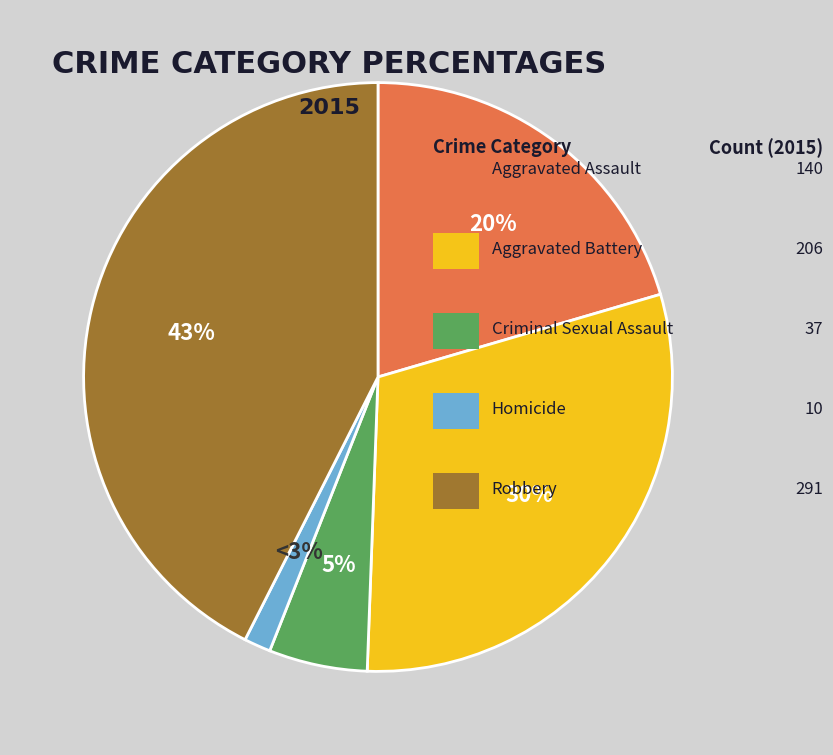

What percentage do Criminal Sexual Assault and Homicide together represent?

6.9%